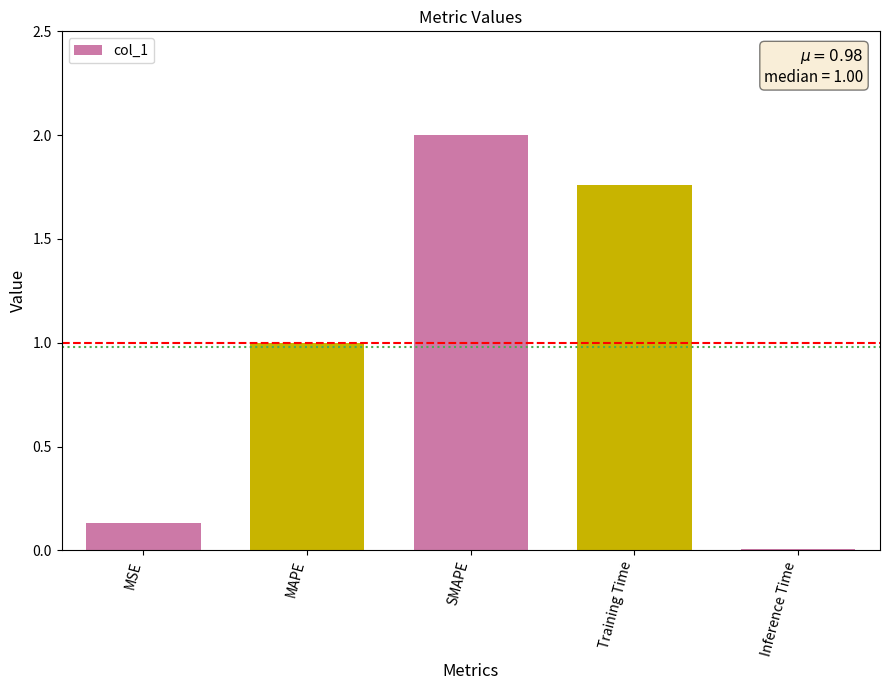

The value at SMAPE is 2.9. True or false?

False